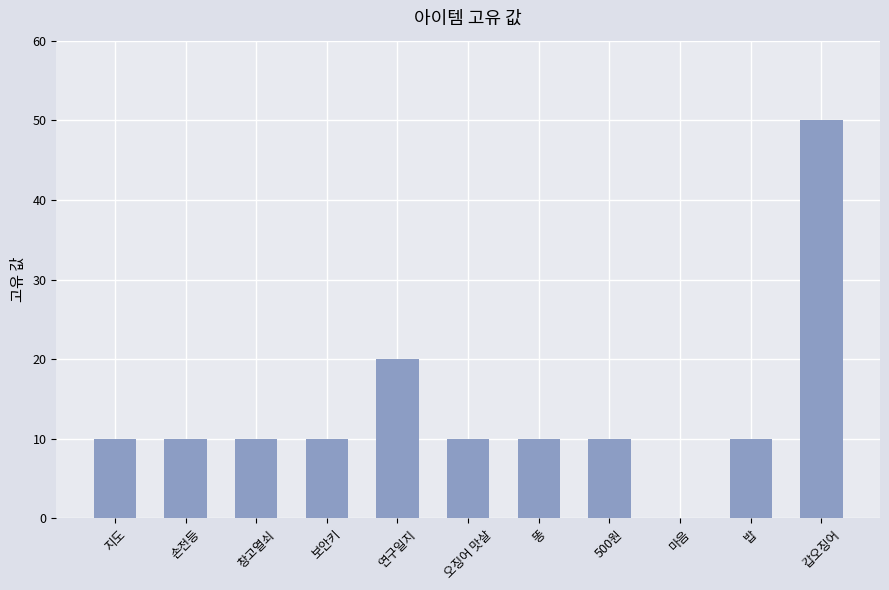

Is it true that the value at 갑오징어 is 50?

True